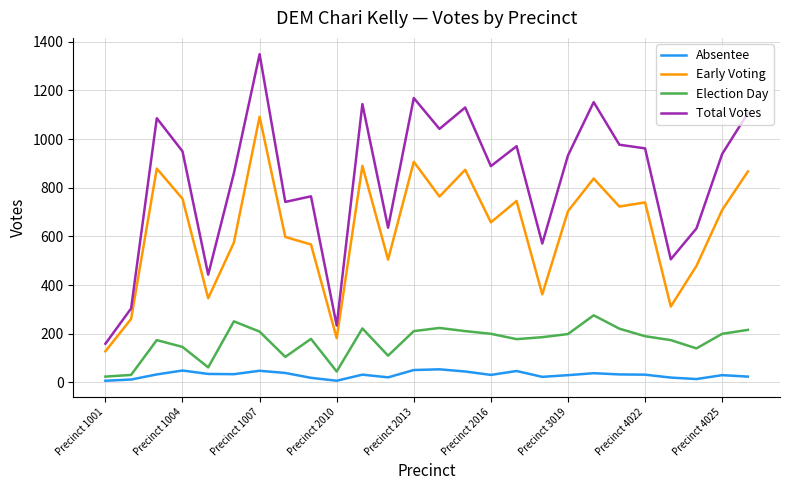

Does the chart have visible grid lines?

Yes